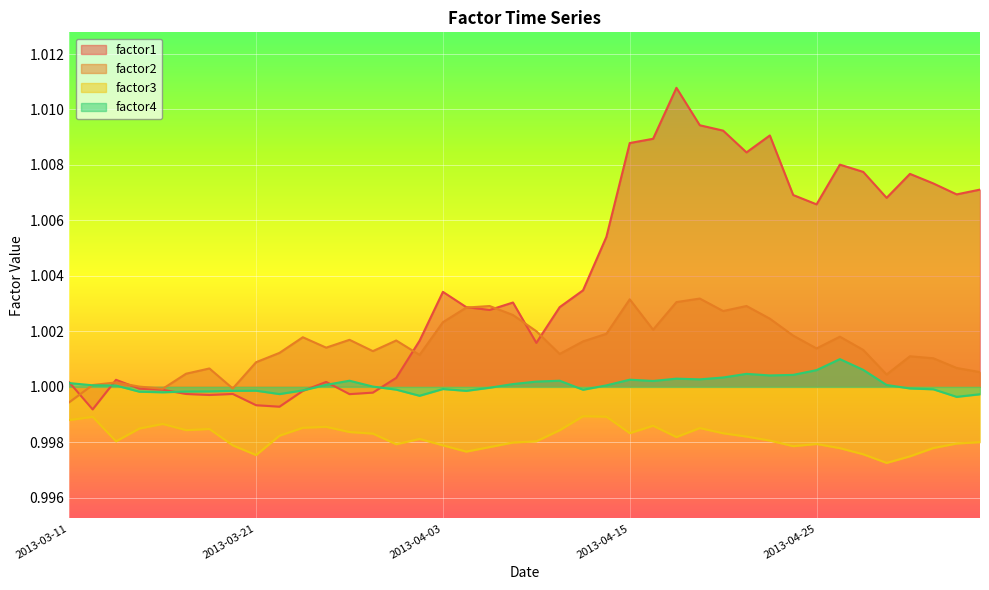

What is the label of the 16th point from the right?

2013-04-15